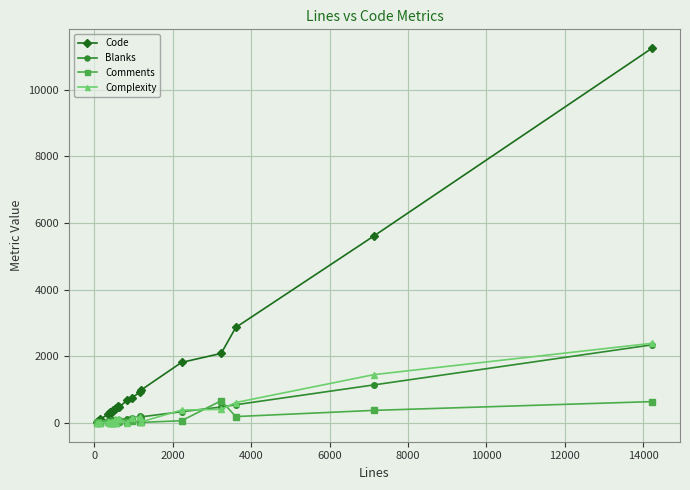

What is the maximum value shown in the chart?

11243